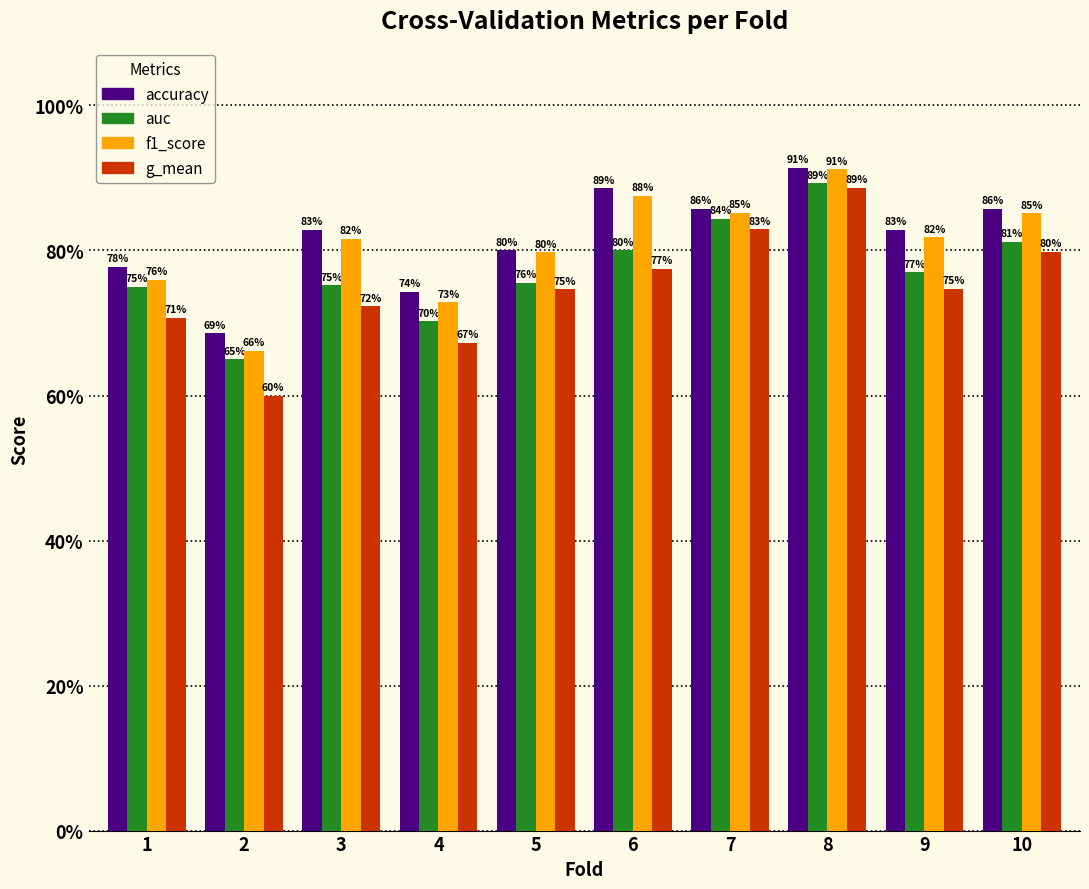

What is the value of the f1_score bar at the 5th from the left?

0.8